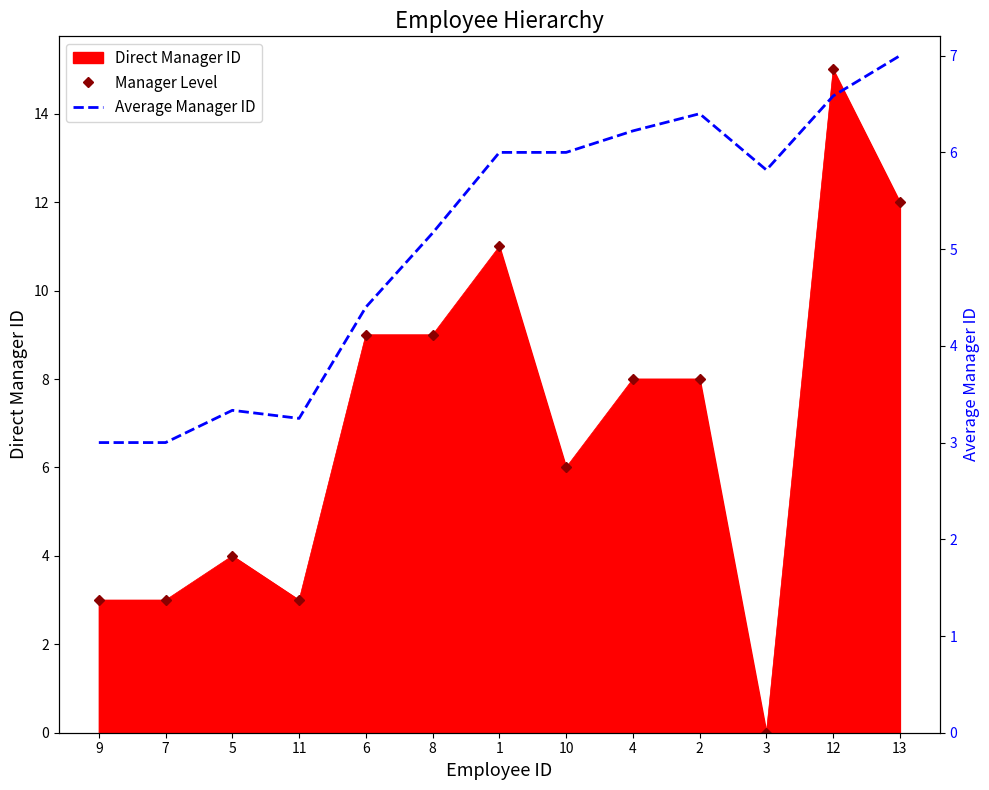

Which category has the highest value in the Manager Level series?

12